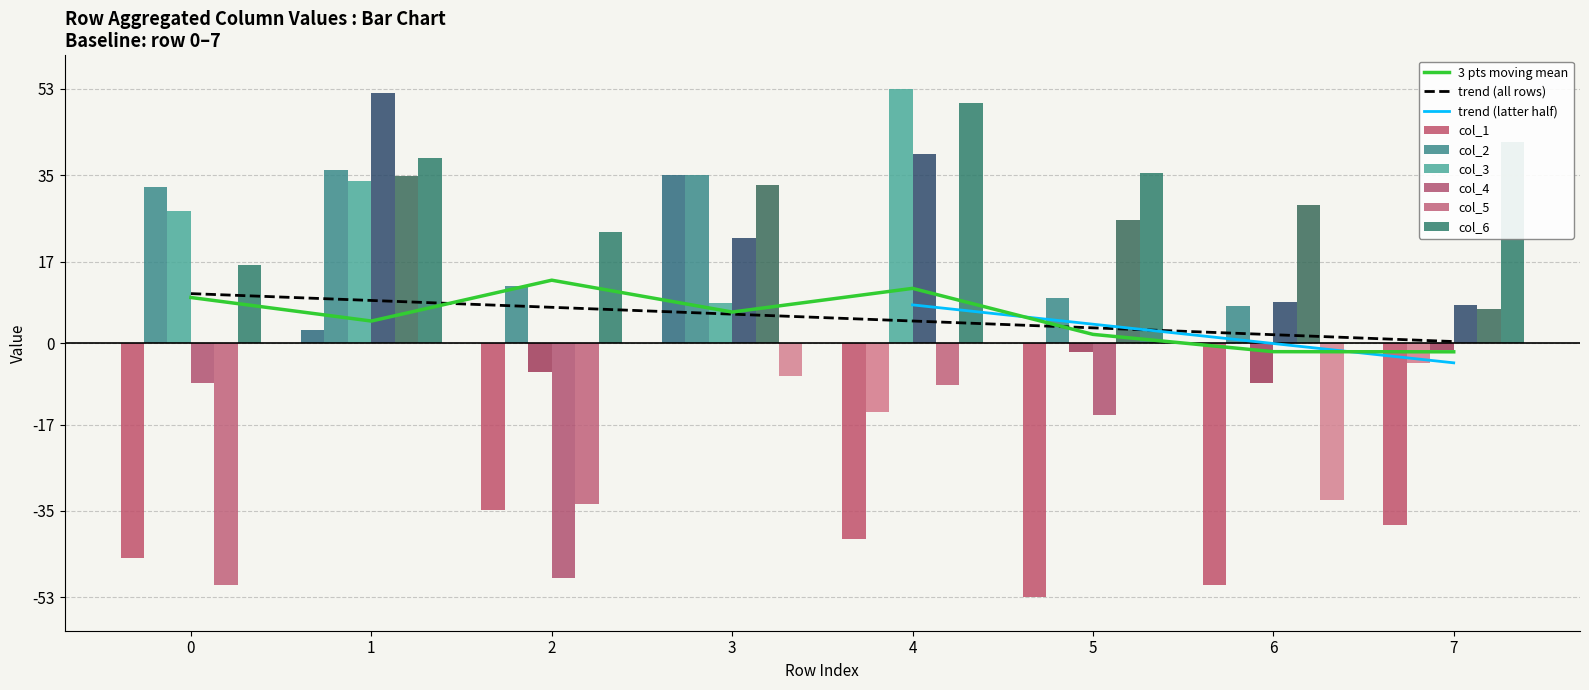

At which category is the sum across all series the highest?

1